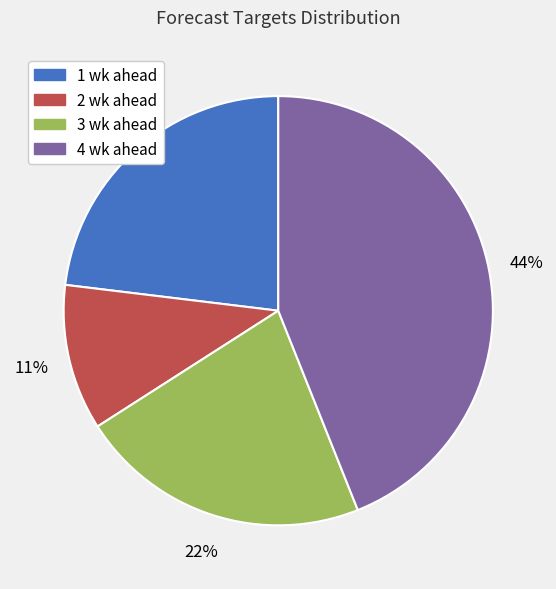

To the nearest percent, what percentage of the pie is 3 wk ahead?

22%